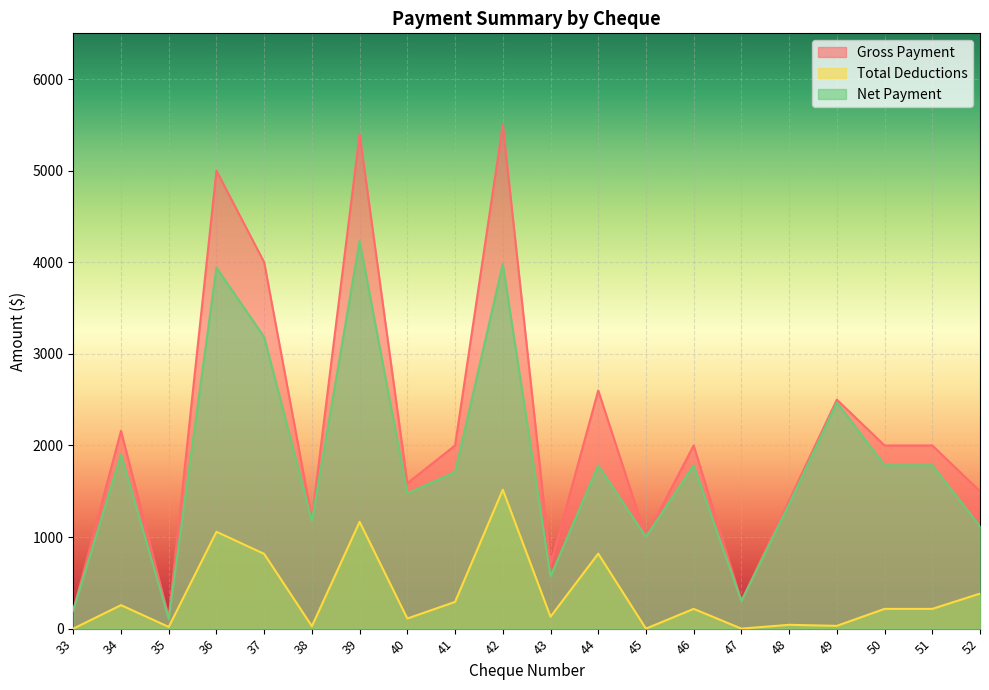

Is it true that Net Payment equals 1358.4 at 48?

True